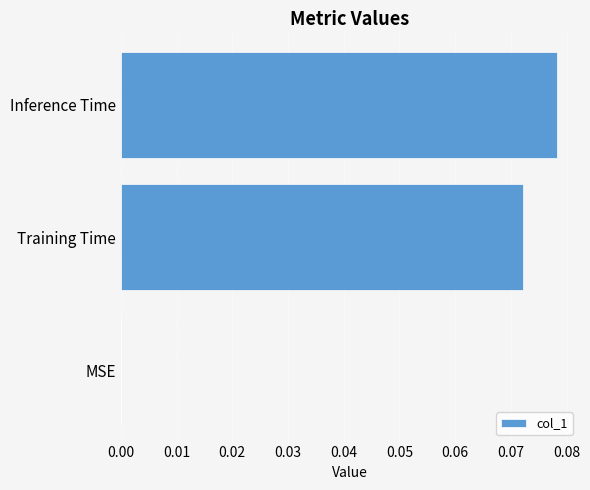

Is it true that the value at MSE is 0.0?

True